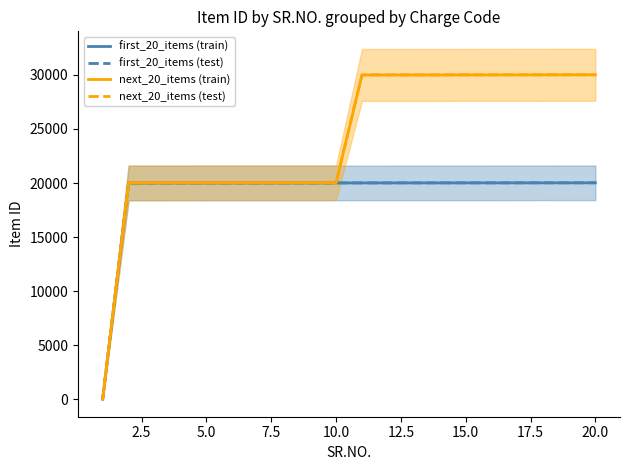

True or false: first_20_items (train) has more than 0 points higher than both neighbors.

False